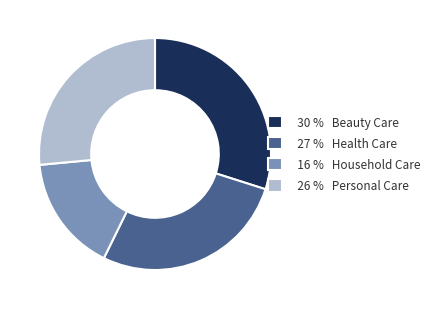

Combined, do 16 % Household Care and 30 % Beauty Care account for over 50%?

No